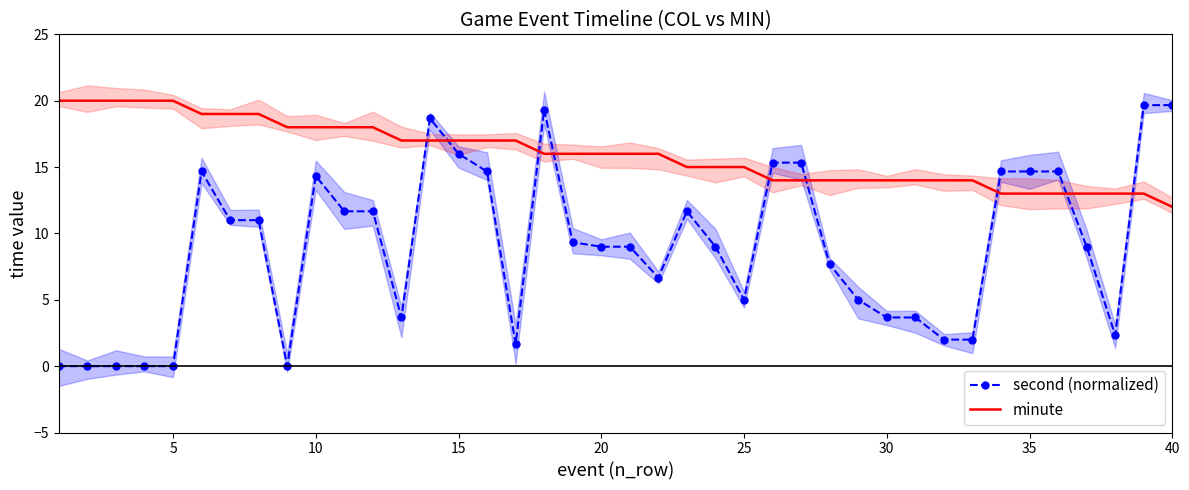

What is the maximum value for minute?

20.0